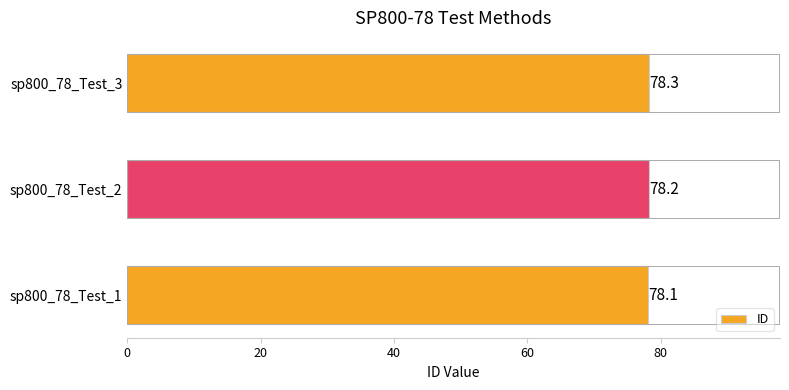

Count the number of categories in the chart.

3